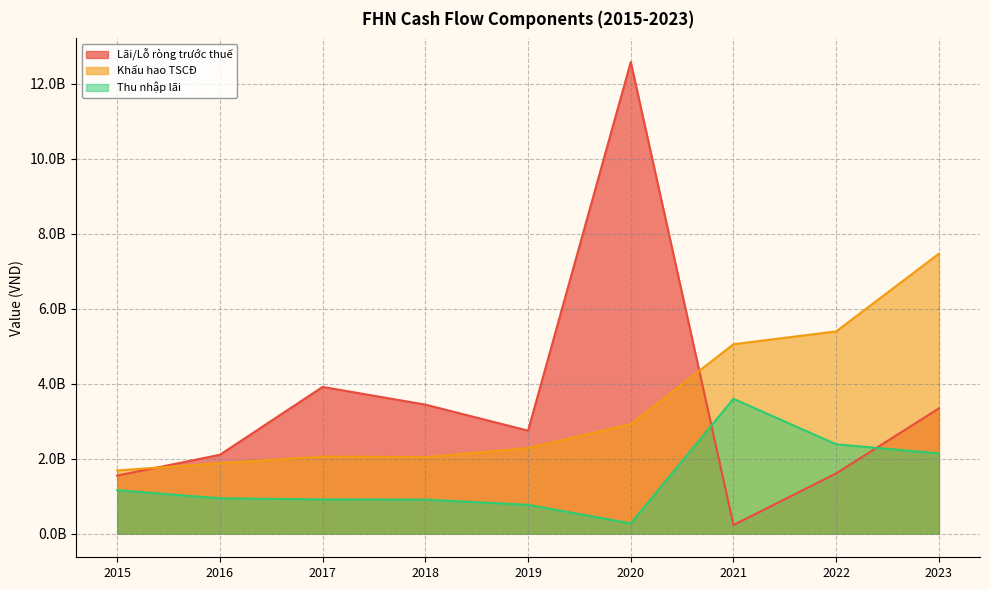

The value of Lãi/Lỗ ròng trước thuế at 2021 is 373275447. True or false?

False